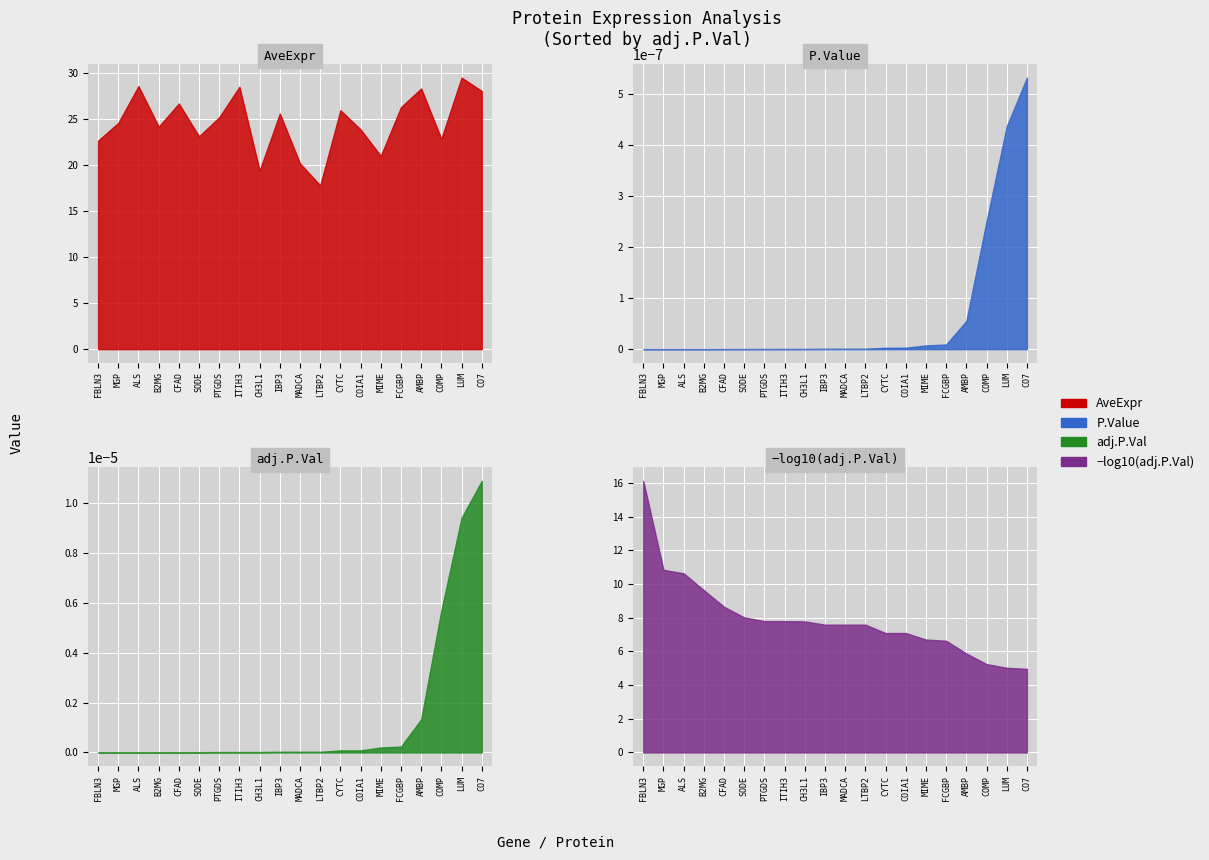

Which series has the largest total across all categories?

AveExpr